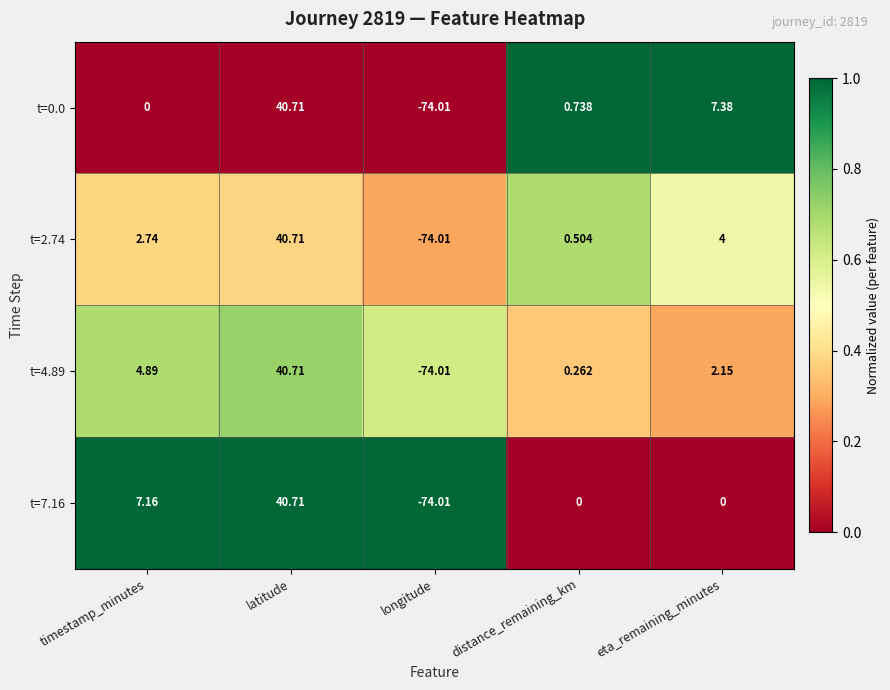

At how many categories does at least one series exceed 0?

4